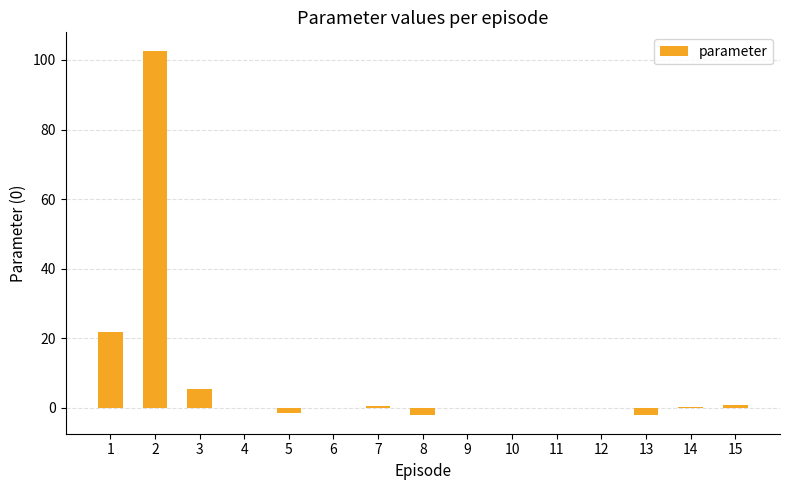

What is the greatest value displayed?

102.7